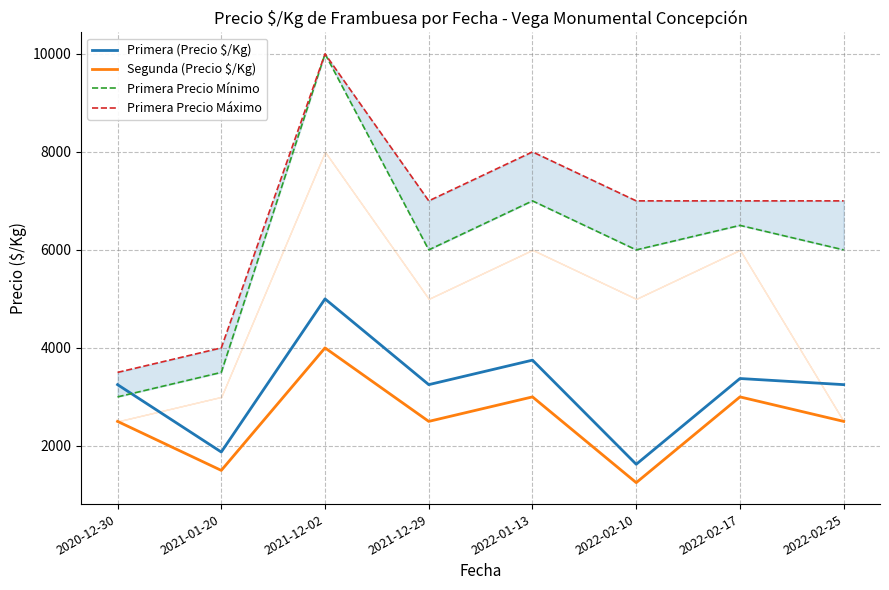

How many series are shown in this chart?

4